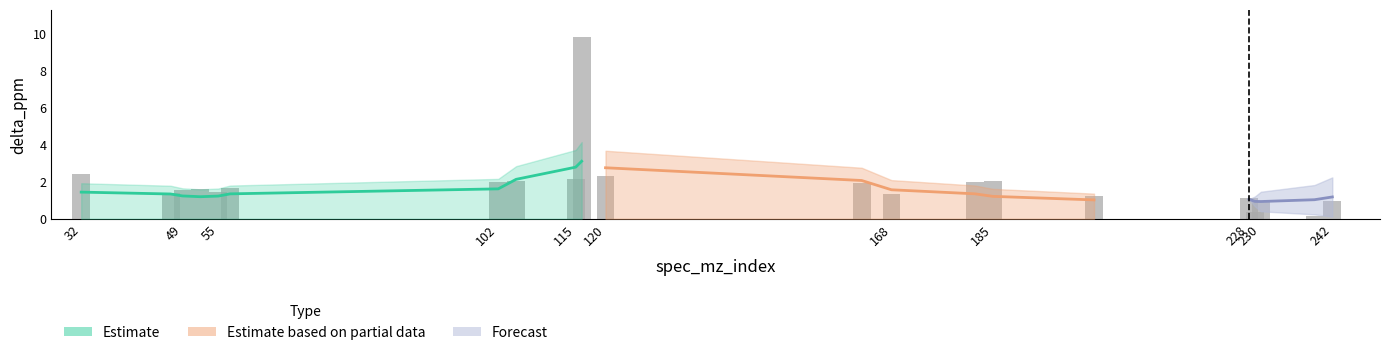

What is the difference between the values at 182 and 239?

1.9